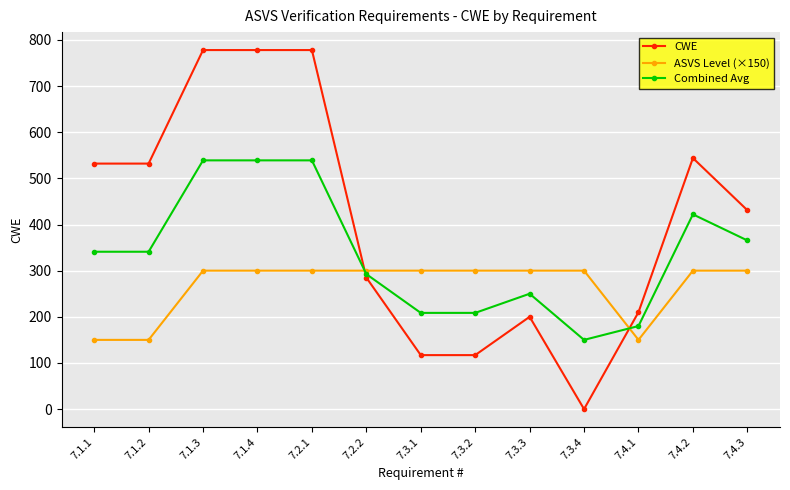

What is the average value of the ASVS Level (×150) series?

265.4